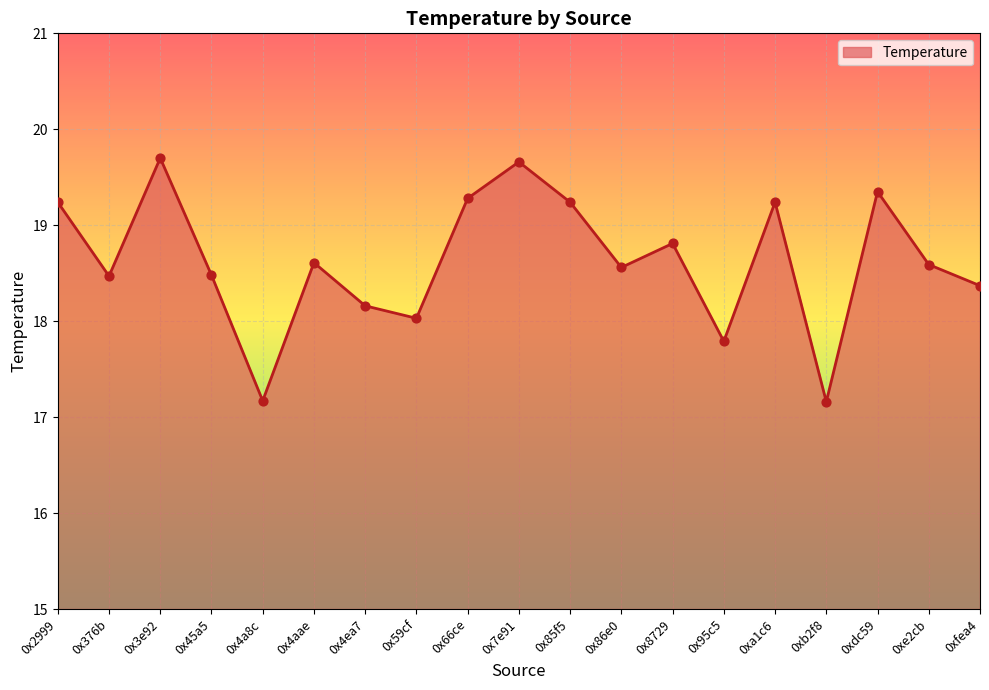

Approximately how many times larger is the value at 0x85f5 compared to 0xa1c6?

1.0